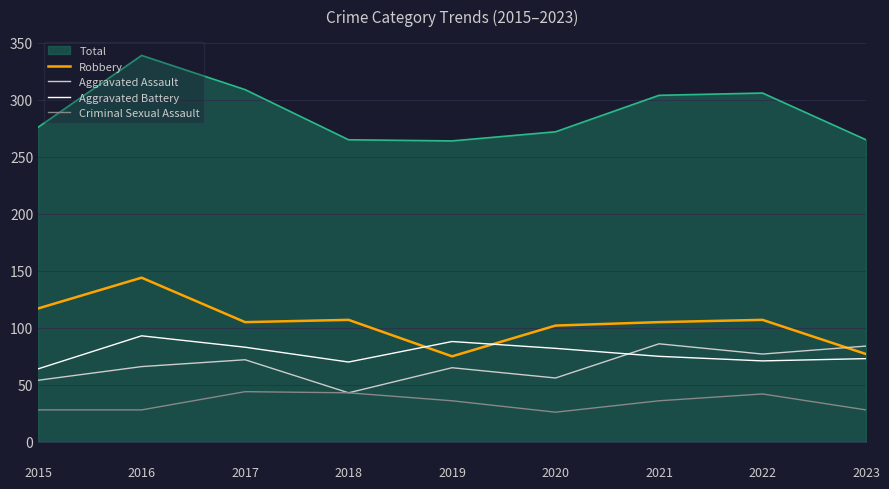

Which series has the widest spread of values?

Total